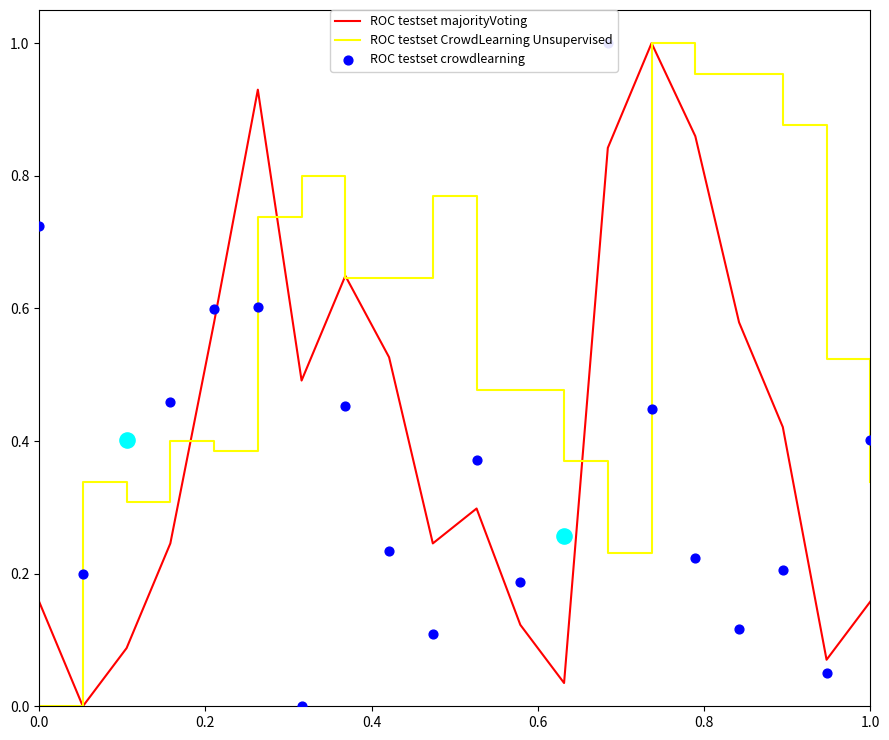

What are all the series names shown in the legend?

ROC testset majorityVoting, ROC testset CrowdLearning Unsupervised, ROC testset crowdlearning